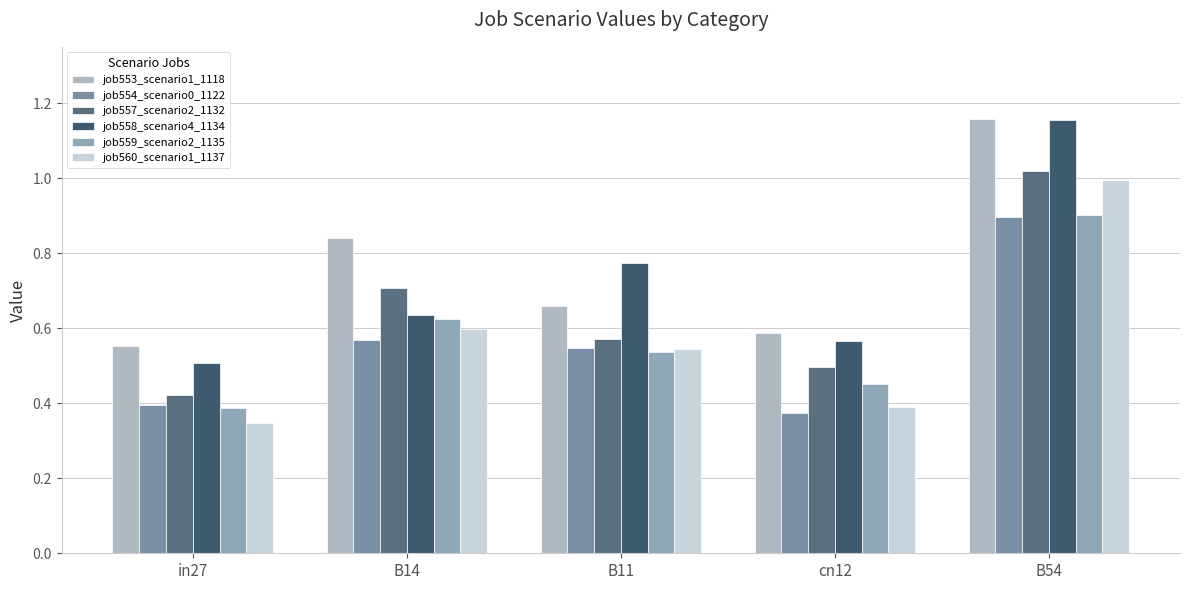

True or false: job558_scenario4_1134 has a value of 0.6 at B14.

True